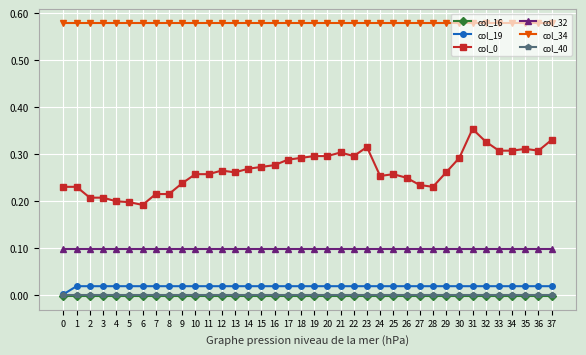

Is the value of col_32 at 21 greater than the value of col_0 at 12?

No